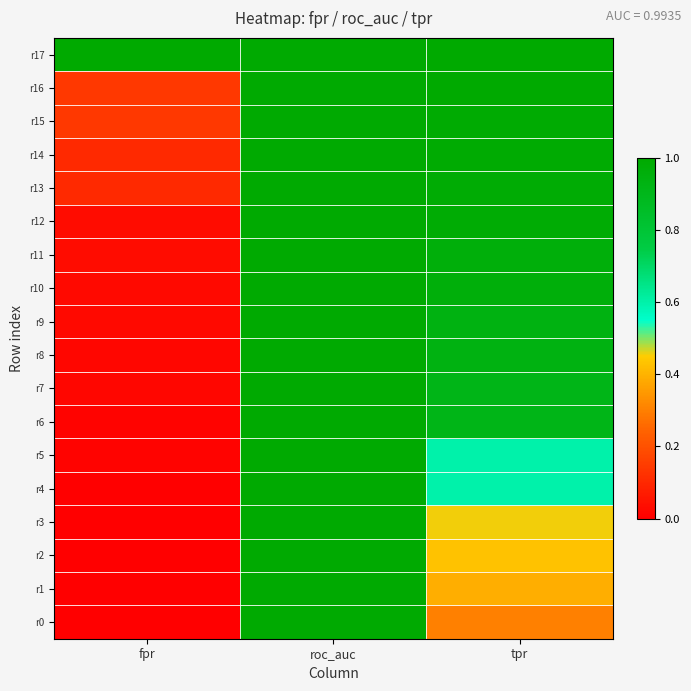

At how many categories does at least one series exceed 0?

3